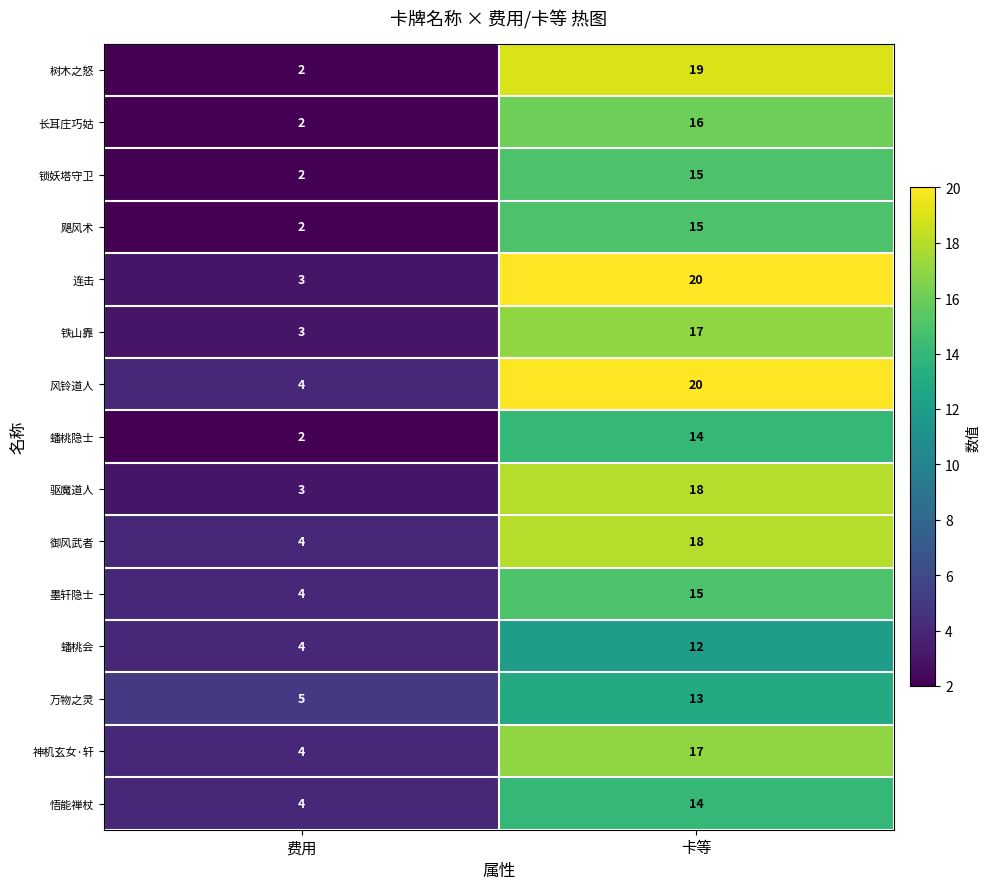

Is it true that 长耳庄巧姑 equals 3 at 费用?

False